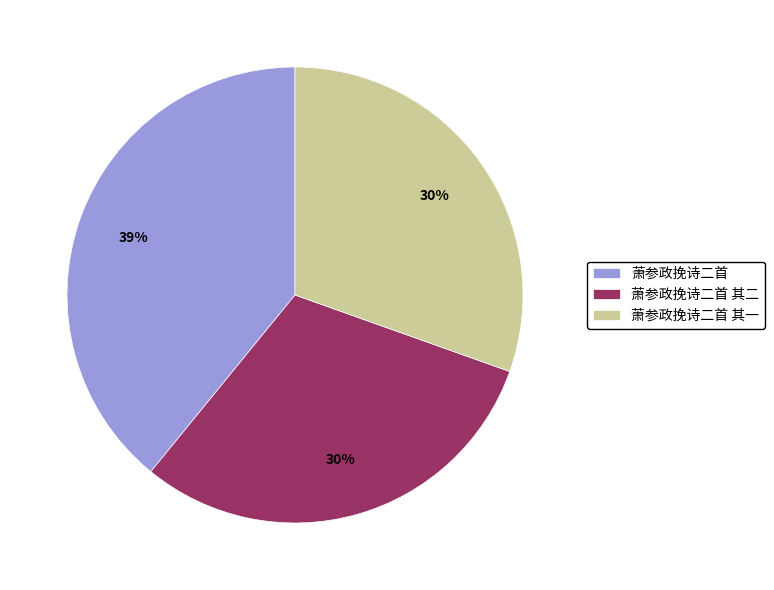

How many segments does this pie chart have?

3